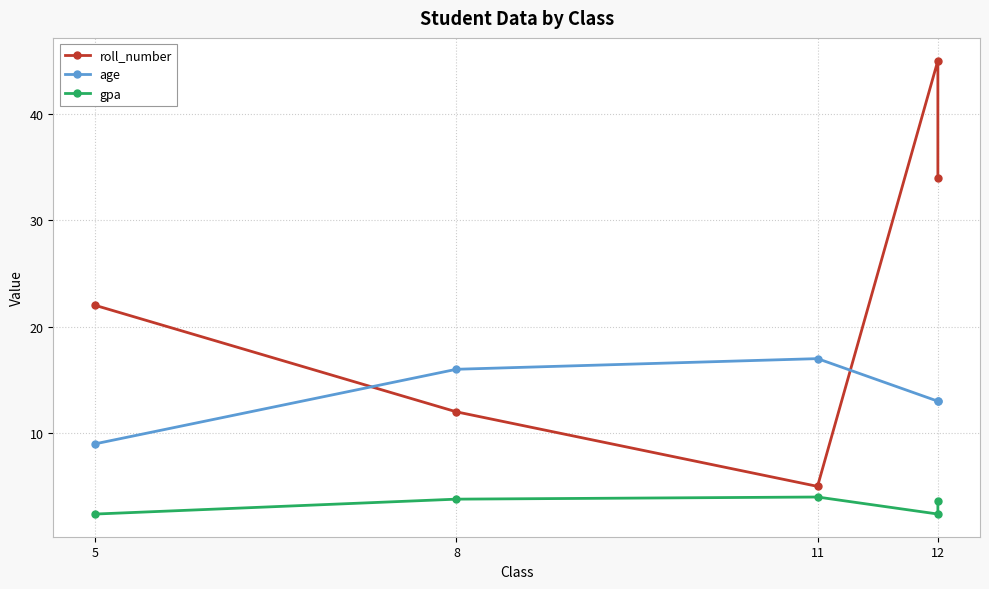

Where is the first local maximum for gpa?

11